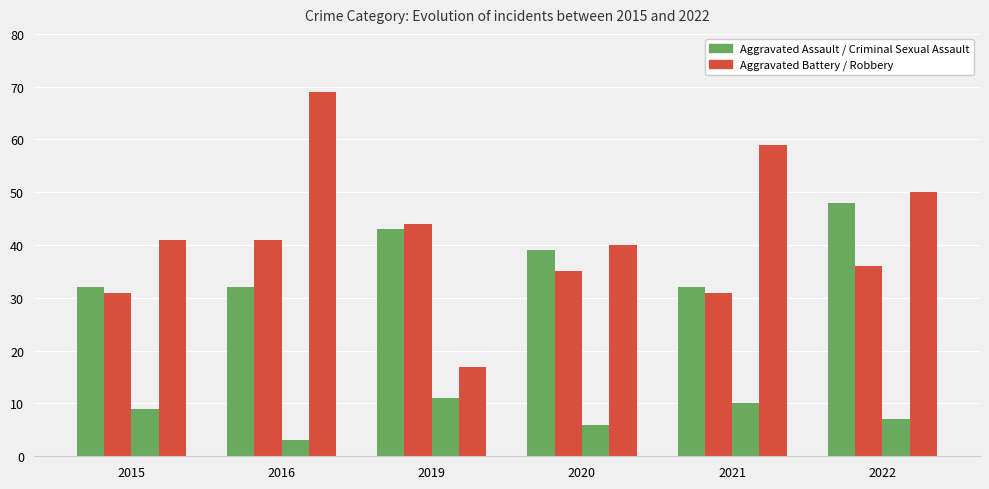

The value of Criminal Sexual Assault at 2021 is 10. True or false?

True